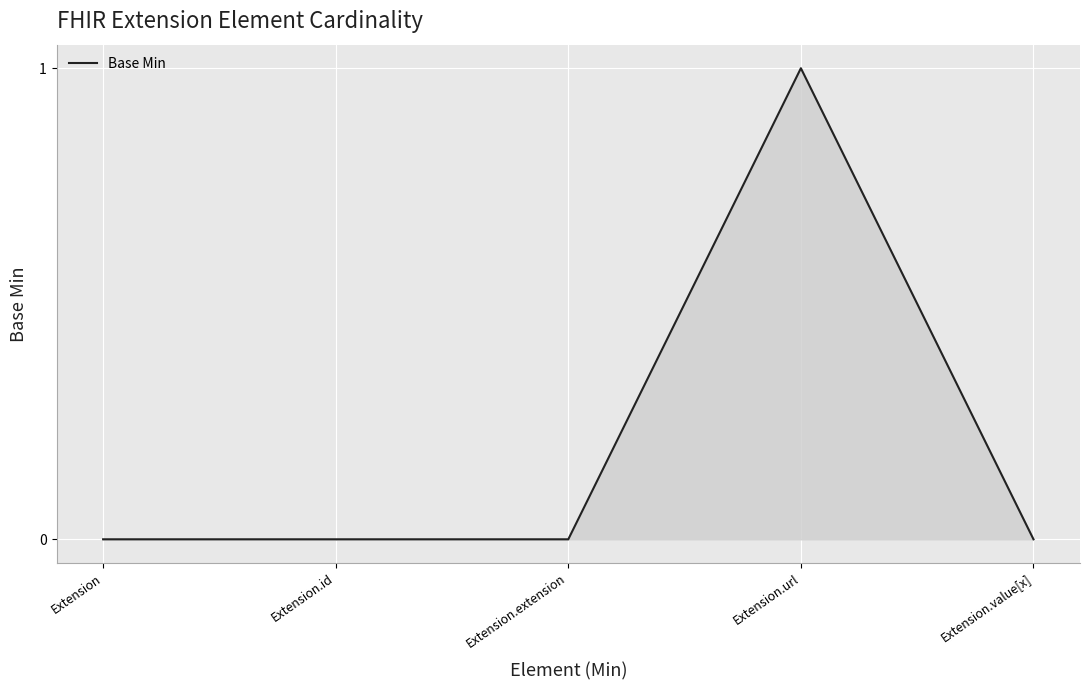

Count the number of categories in the chart.

5